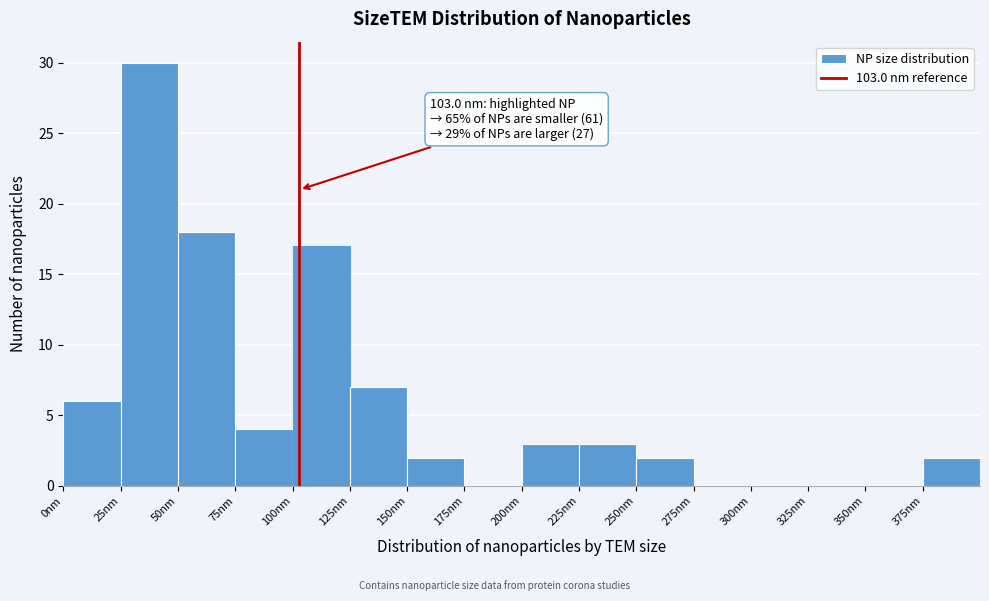

Over which range of the x-axis is the bar tallest?

25 to 50